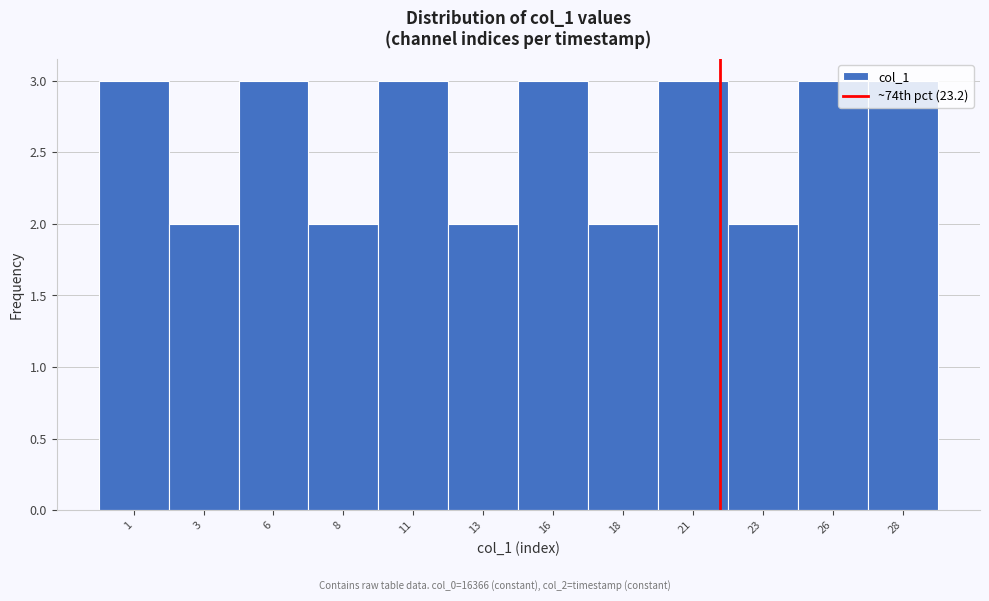

What is the average value?

3